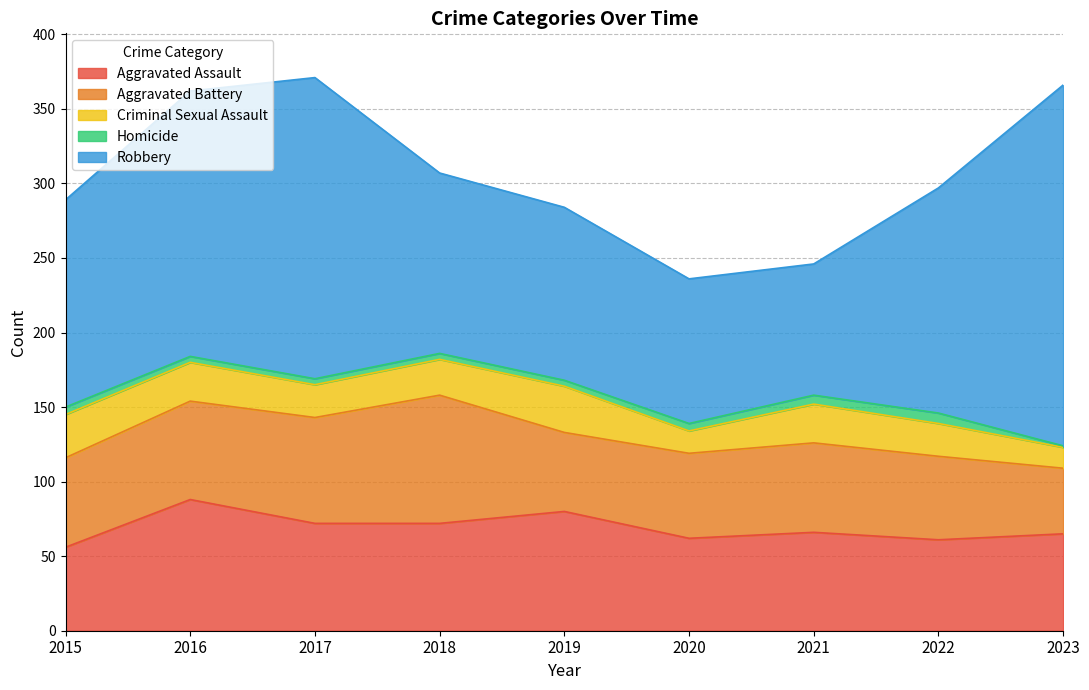

How many lines are shown in the chart?

5